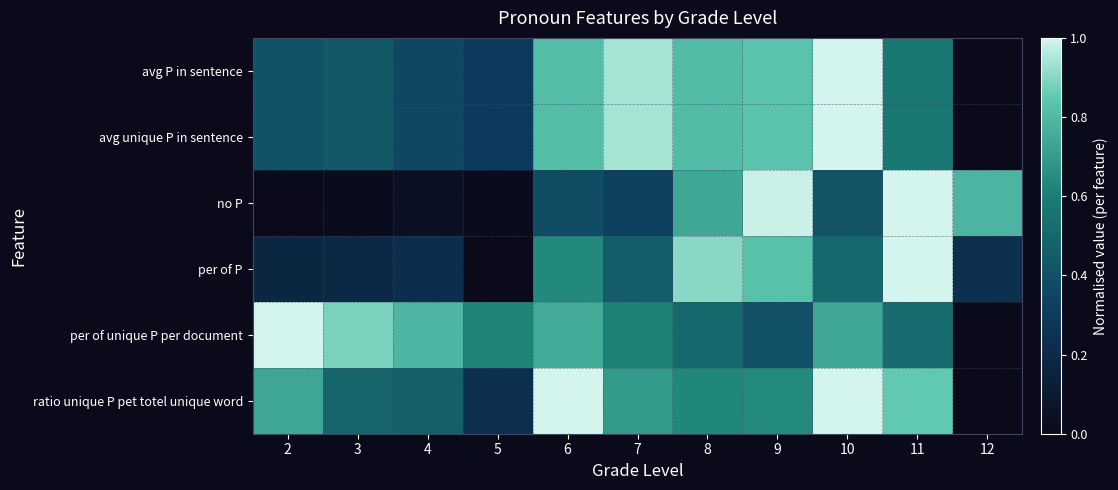

Rank the series by their maximum value, from highest to lowest.

no P, per of P, per of unique P per document, avg P in sentence, avg unique P in sentence, ratio unique P pet totel unique word